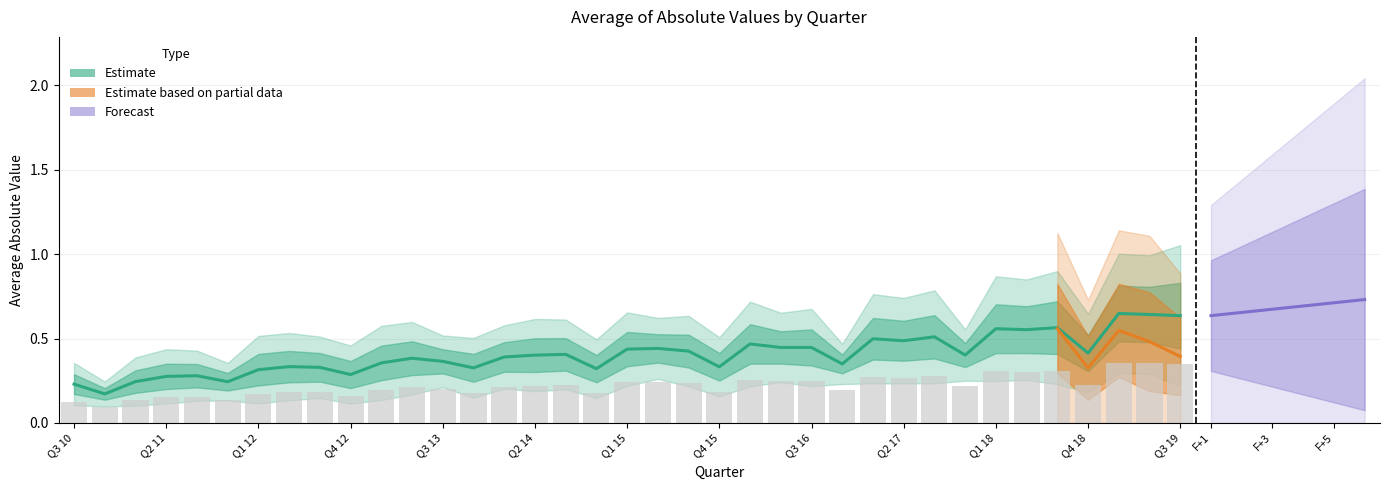

Does the chart contain stacked bars?

No